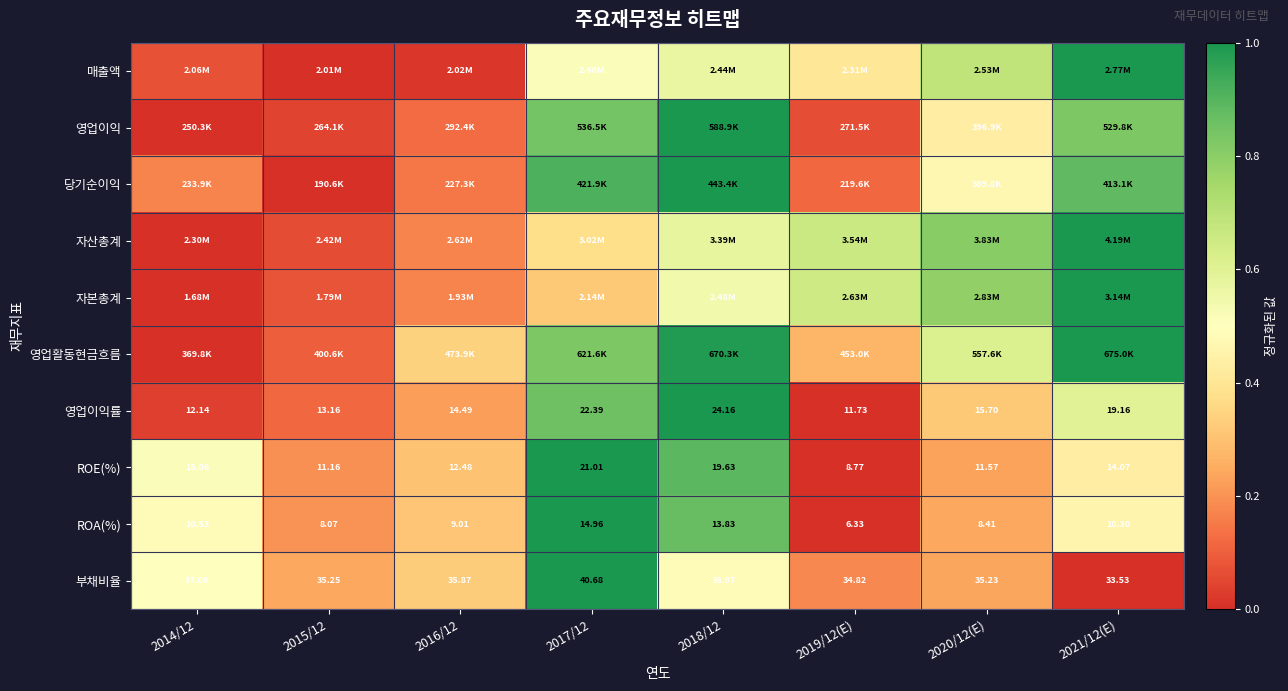

Is the value of ROE(%) at 2016/12 greater than the value of ROA(%) at 2016/12?

Yes